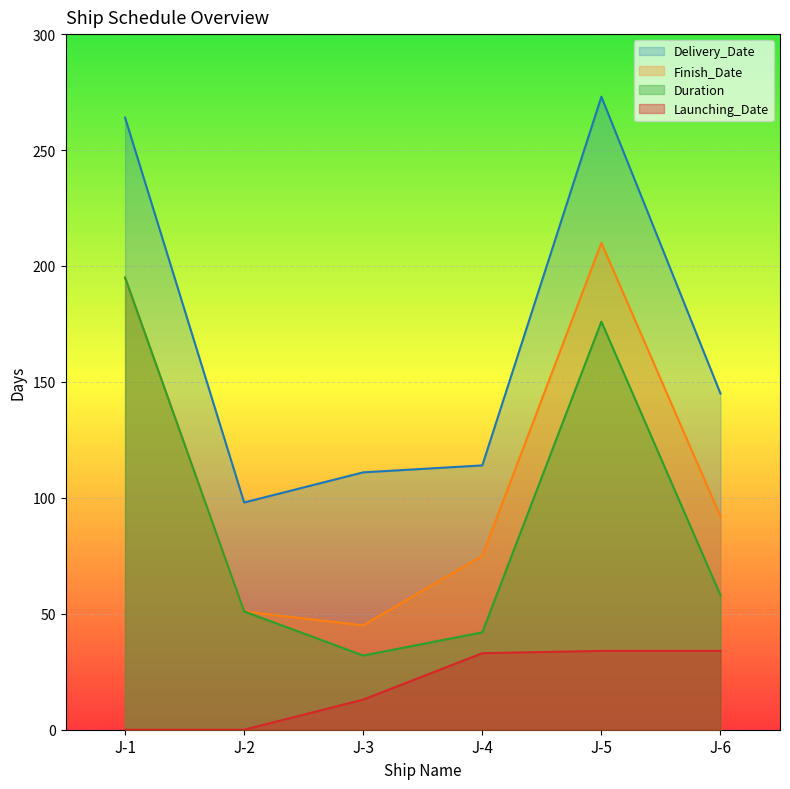

True or false: Duration has more than 0 points higher than both neighbors.

True